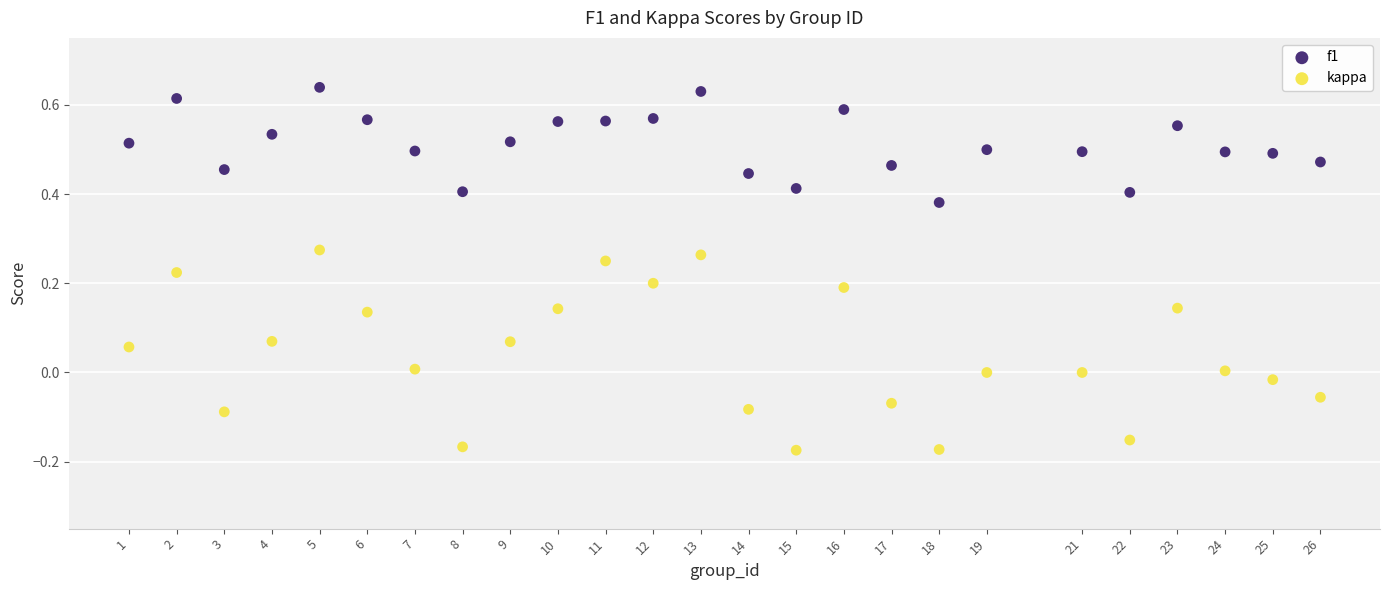

Which series reaches the maximum Y coordinate?

f1